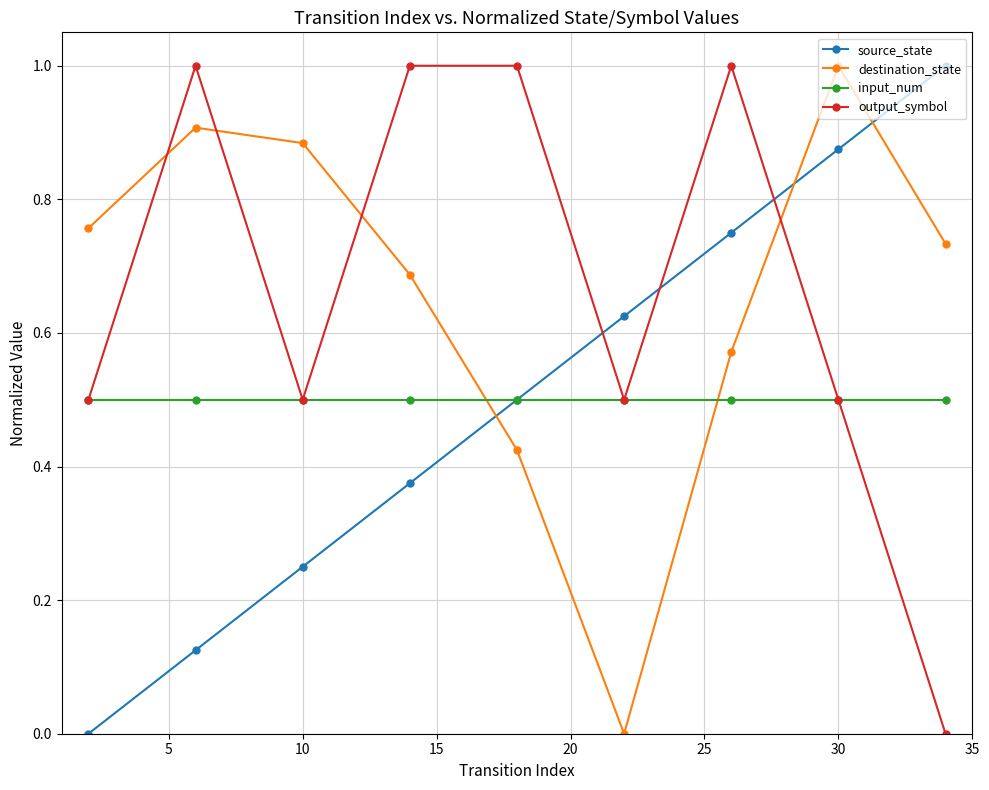

Which series ends up on top after the final intersection of output_symbol and destination_state?

destination_state